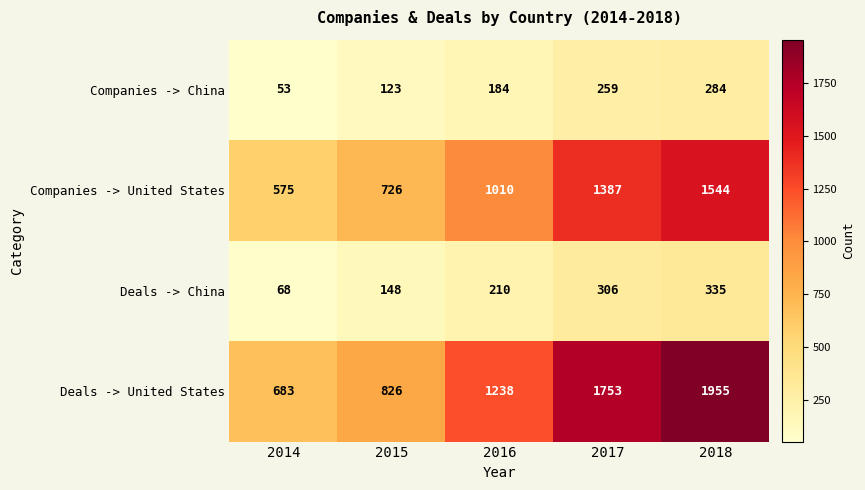

What is the sum of the Companies -> United States values at 2014 and 2018?

2119